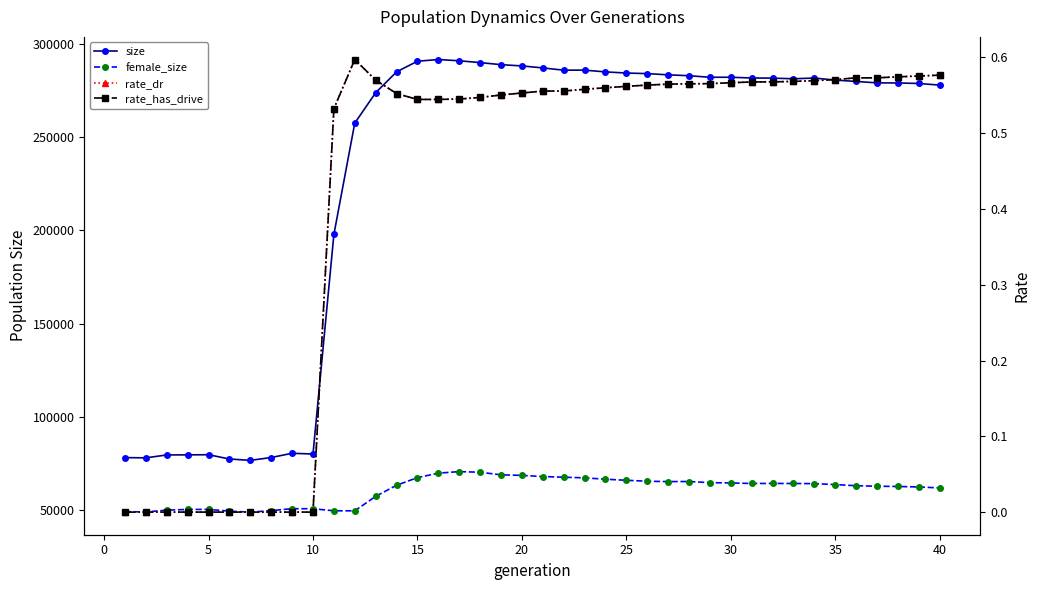

True or false: female_size and rate_dr intersect in this chart.

False